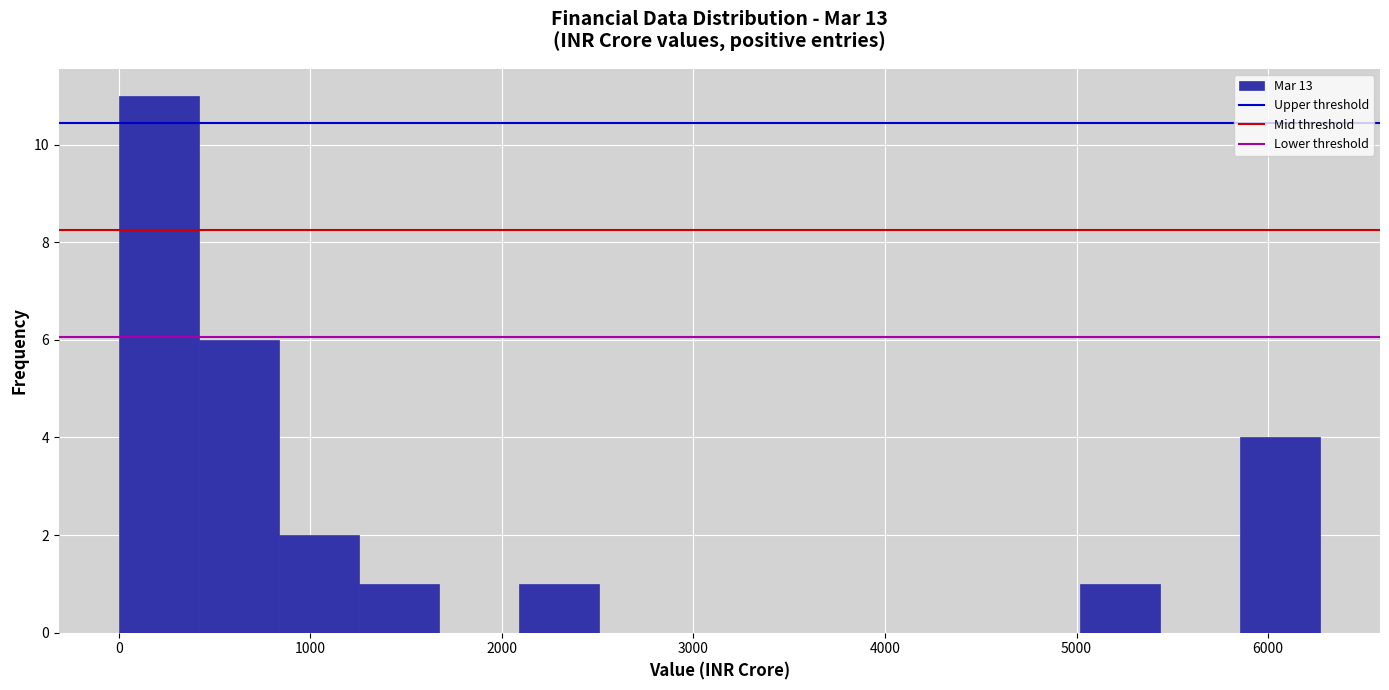

Reading left to right, list every bar in this chart as the range it spans on the x-axis followed by its height. Neither the bar edges nor the heights are printed on the chart, so give them approximately, as read against the axes.

0 to 400: 11
400 to 800: 6
800 to 1300: 2
1300 to 1700: 1
1700 to 2100: 0
2100 to 2500: 1
2500 to 2900: 0
2900 to 3300: 0
3300 to 3800: 0
3800 to 4200: 0
4200 to 4600: 0
4600 to 5000: 0
5000 to 5400: 1
5400 to 5900: 0
5900 to 6300: 4